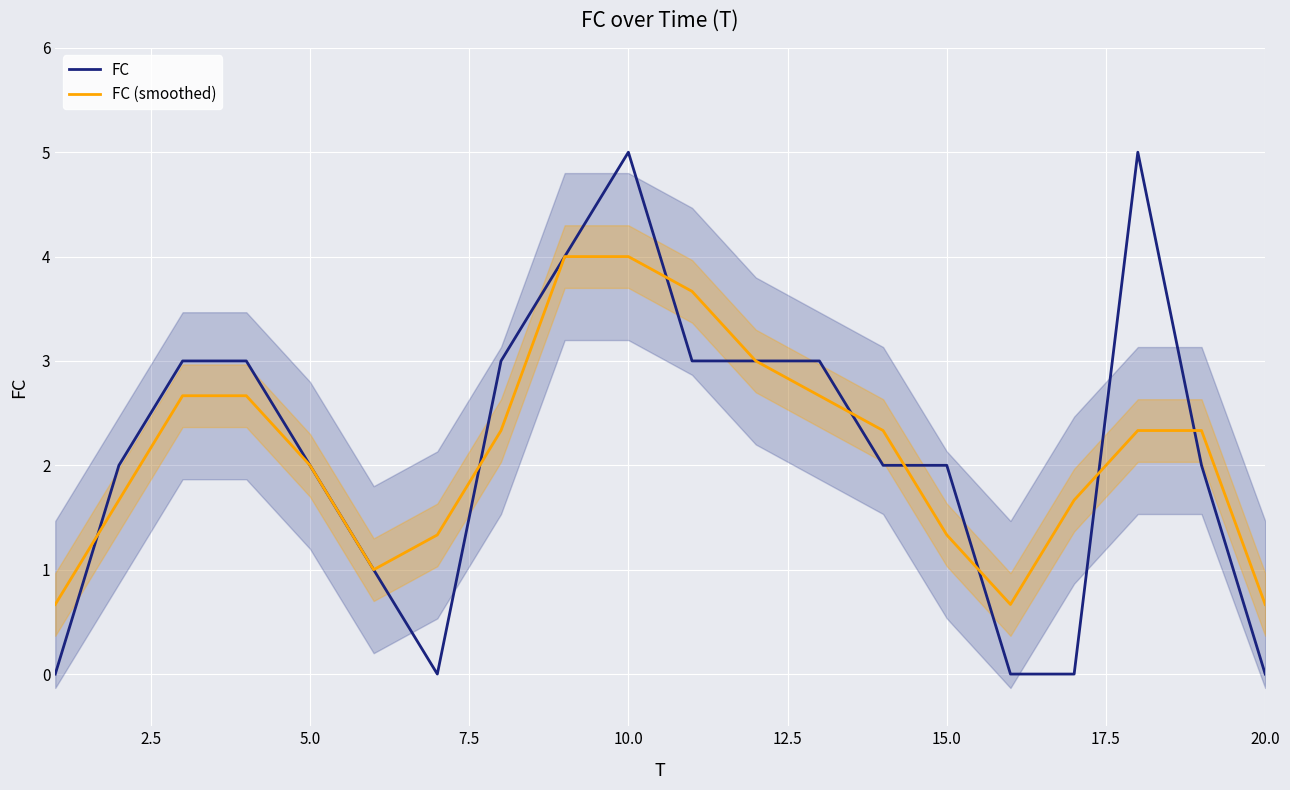

Reading left to right, transcribe all the data shown in this chart.

FC: 0.0	2.0	3.0	3.0	2.0	1.0	0.0	3.0	4.0	5.0	3.0	3.0	3.0	2.0	2.0	0.0	0.0	5.0	2.0	0.0
FC (smoothed): 0.7	1.7	2.7	2.7	2.0	1.0	1.3	2.3	4.0	4.0	3.7	3.0	2.7	2.3	1.3	0.7	1.7	2.3	2.3	0.7